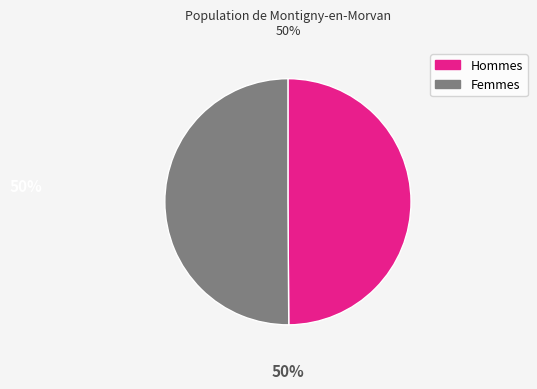

What is the ratio of the value at Hommes to the value at Femmes?

1.0